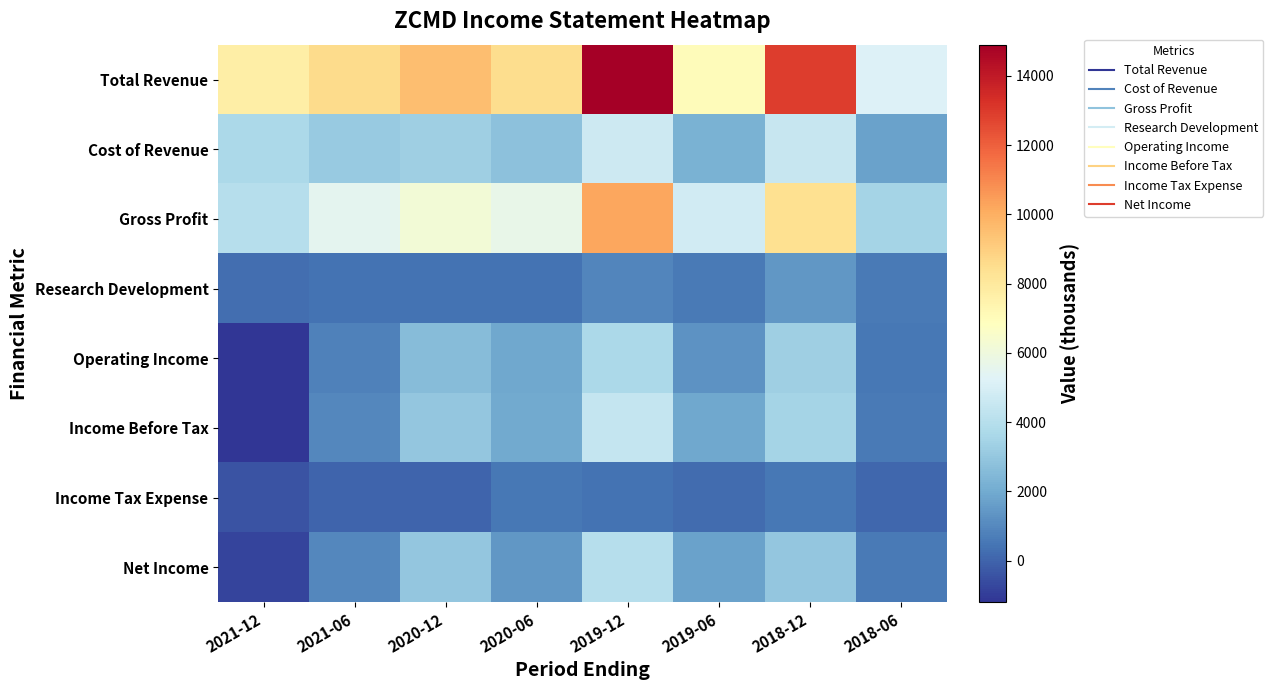

Reading left to right, what are all the values shown in this chart?

Total Revenue: 2021-12=7700	2021-06=8600	2020-12=9500	2020-06=8500	2019-12=14900	2019-06=7000	2018-12=12900	2018-06=5200
Cost of Revenue: 2021-12=3700	2021-06=3100	2020-12=3300	2020-06=2800	2019-12=4700	2019-06=2200	2018-12=4500	2018-06=1700
Gross Profit: 2021-12=4000	2021-06=5500	2020-12=6200	2020-06=5700	2019-12=10200	2019-06=4800	2018-12=8400	2018-06=3500
Research Development: 2021-12=300	2021-06=400	2020-12=400	2020-06=400	2019-12=900	2019-06=600	2018-12=1400	2018-06=600
Operating Income: 2021-12=-1200	2021-06=800	2020-12=2600	2020-06=1900	2019-12=3700	2019-06=1300	2018-12=3300	2018-06=500
Income Before Tax: 2021-12=-1200	2021-06=1000	2020-12=3000	2020-06=2000	2019-12=4400	2019-06=1900	2018-12=3500	2018-06=600
Income Tax Expense: 2021-12=-400	2021-06=0	2020-12=0	2020-06=500	2019-12=400	2019-06=200	2018-12=500	2018-06=100
Net Income: 2021-12=-800	2021-06=1000	2020-12=3000	2020-06=1400	2019-12=4000	2019-06=1700	2018-12=3000	2018-06=600